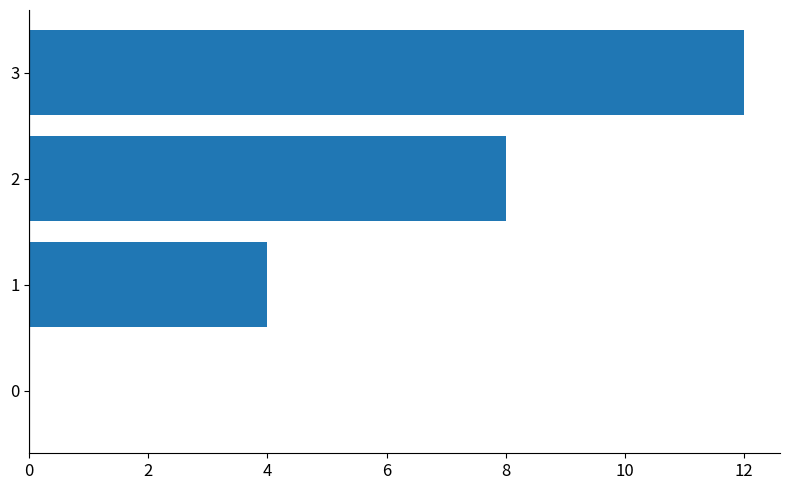

Reading top to bottom, list all the values displayed in this chart.

3=12	2=8	1=4	0=0